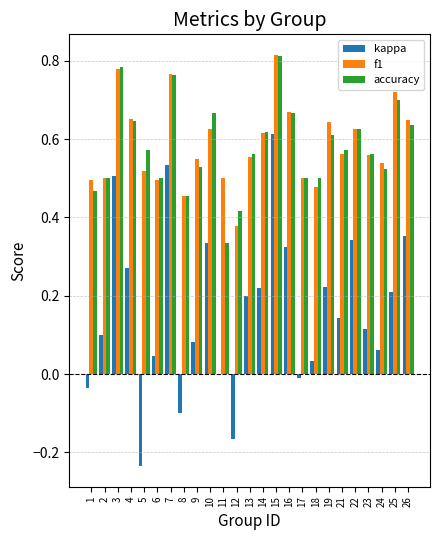

How many series are shown in this chart?

3